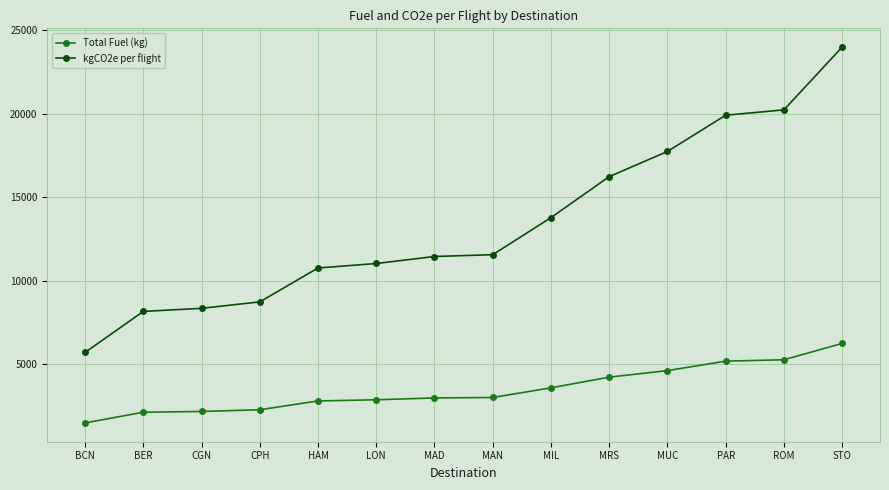

Rank the series by their maximum value, from highest to lowest.

kgCO2e per flight, Total Fuel (kg)